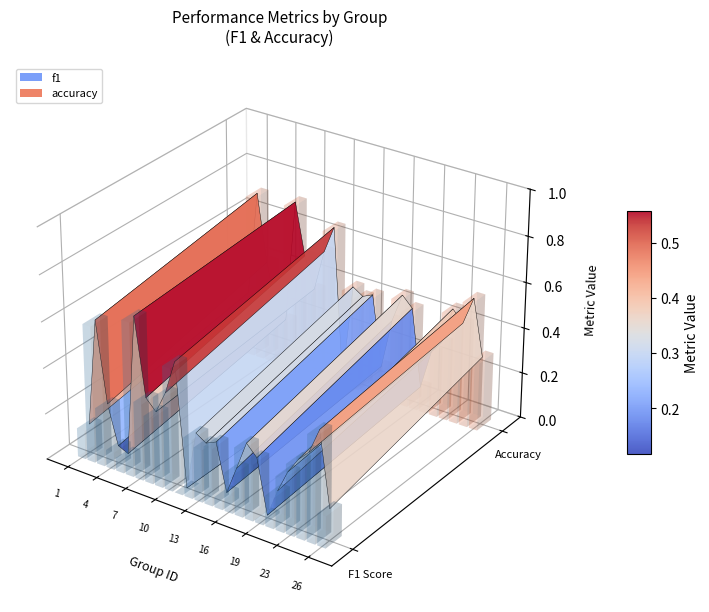

Reading left to right, transcribe all the data shown in this chart.

f1: 1=0.1	2=0.6	3=0.2	4=0.1	5=0.1	6=0.7	7=0.3	8=0.3	9=0.4	10=0.5	11=0.0	12=0.3	13=0.2	14=0.2	15=0.0	16=0.2	17=0.3	18=0.2	19=0.0	21=0.1	22=0.2	23=0.3	24=0.3	25=0.5	26=0.1
accuracy: 1=0.2	2=0.7	3=0.4	4=0.2	5=0.2	6=0.7	7=0.5	8=0.4	9=0.5	10=0.7	11=0.0	12=0.4	13=0.4	14=0.4	15=0.1	16=0.3	17=0.5	18=0.4	19=0.1	21=0.2	22=0.3	23=0.5	24=0.4	25=0.5	26=0.3